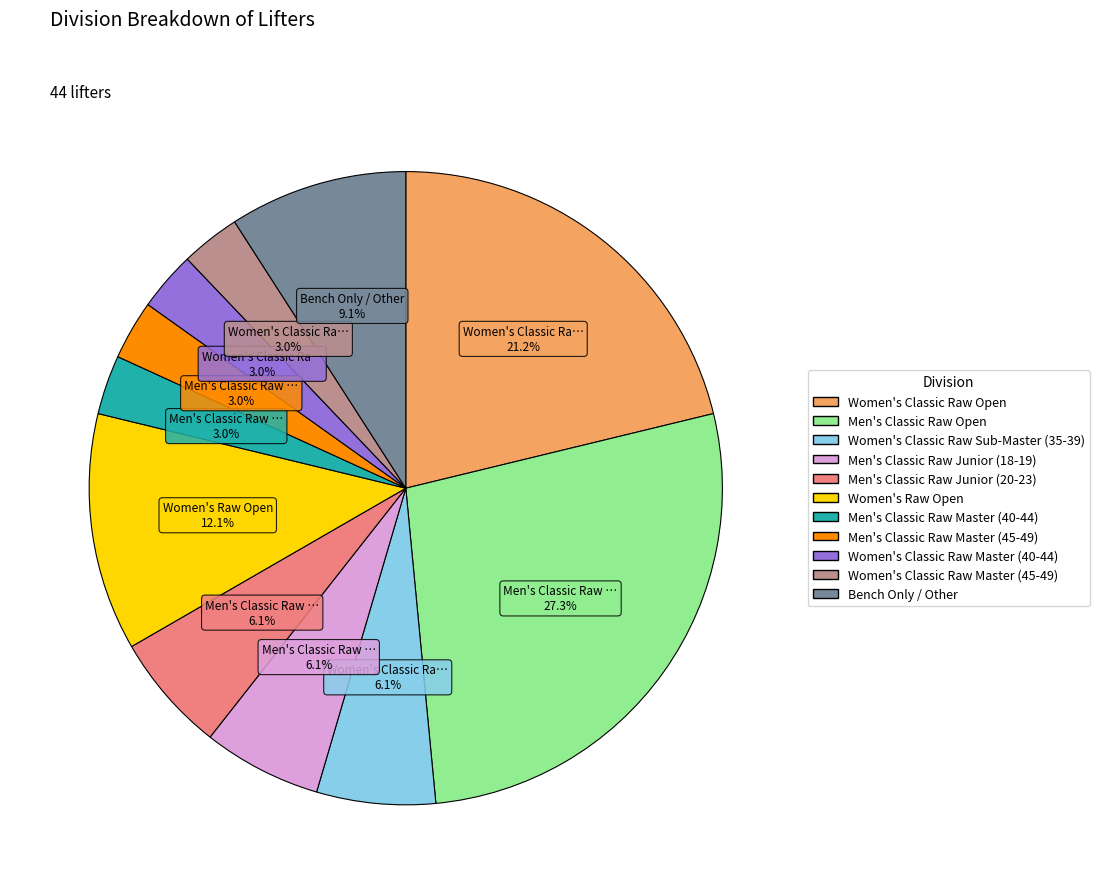

To the nearest percent, what is the average slice percentage?

9%